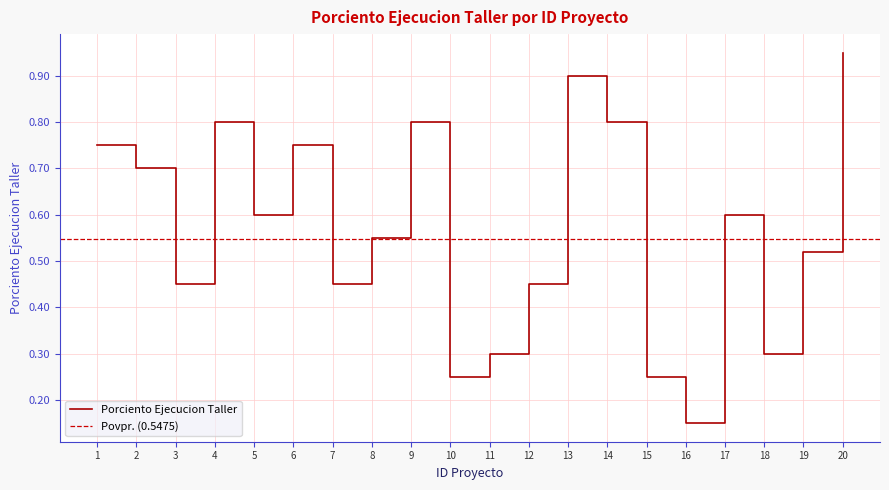

Reading left to right, transcribe all the data shown in this chart.

0.8	0.7	0.5	0.8	0.6	0.8	0.5	0.6	0.8	0.2	0.3	0.5	0.9	0.8	0.2	0.1	0.6	0.3	0.5	0.9